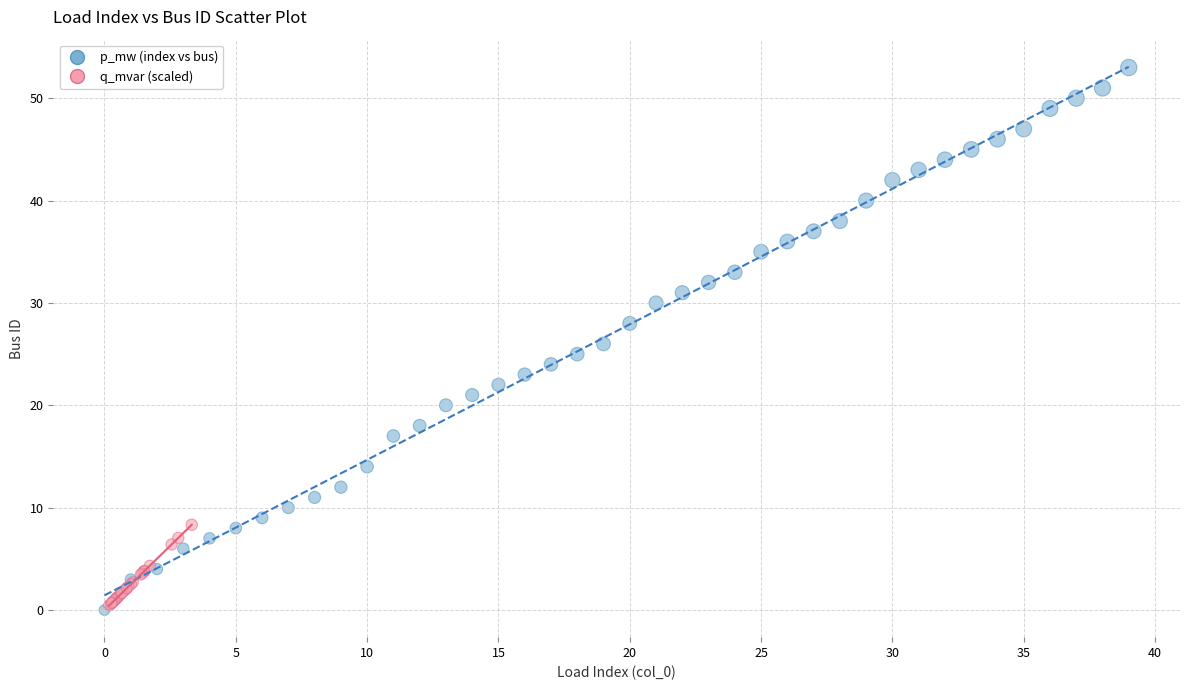

Which series has the widest spread of Y values?

p_mw (index vs bus)